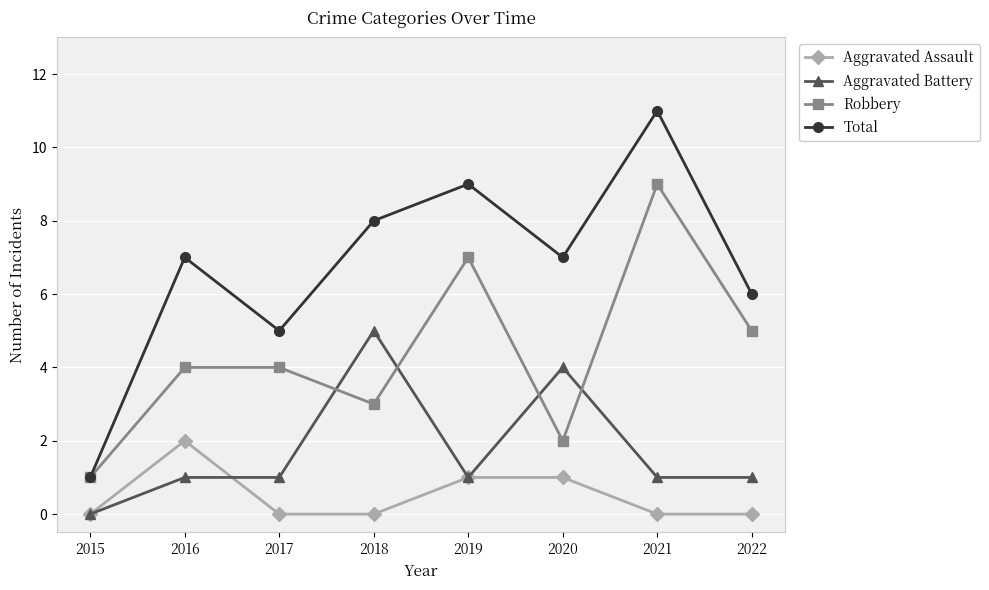

What is the difference between the highest and lowest values at 2015?

1